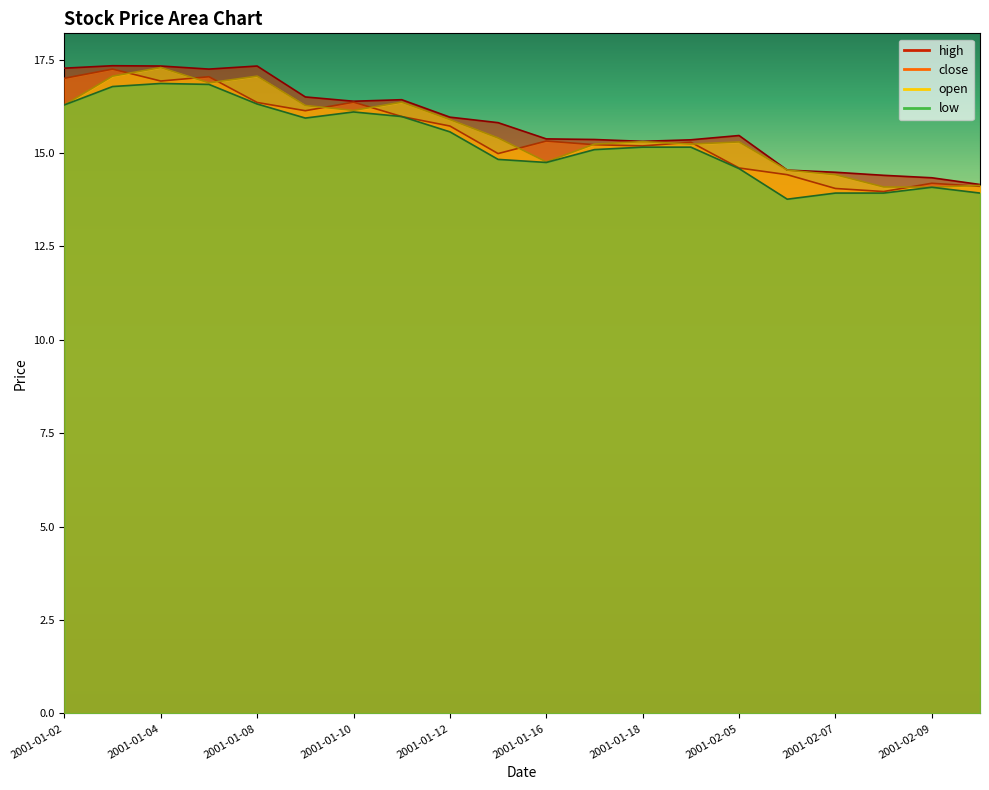

Which series has the largest total across all categories?

high